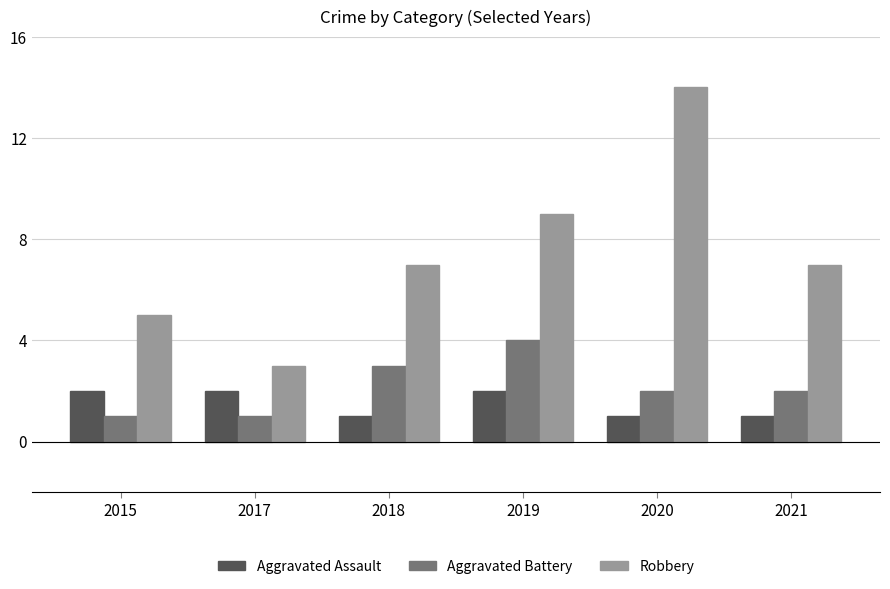

What is the value of the Aggravated Battery bar at the 4th from the left?

4